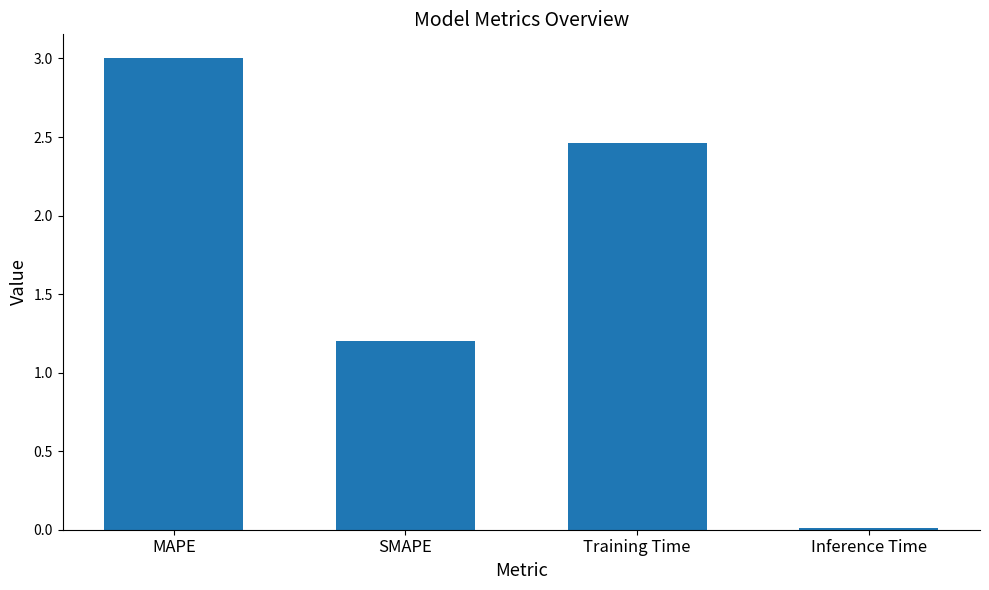

Where is the data nearest to the value 1?

SMAPE